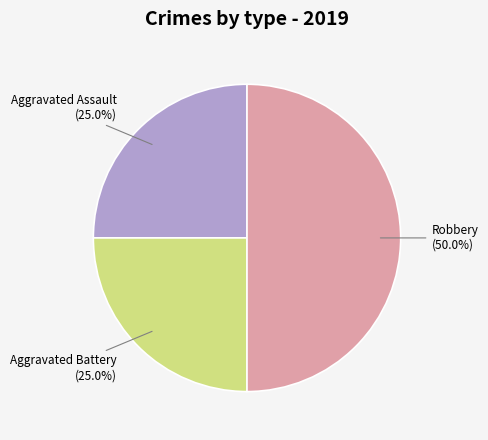

How many segments does this pie chart have?

3